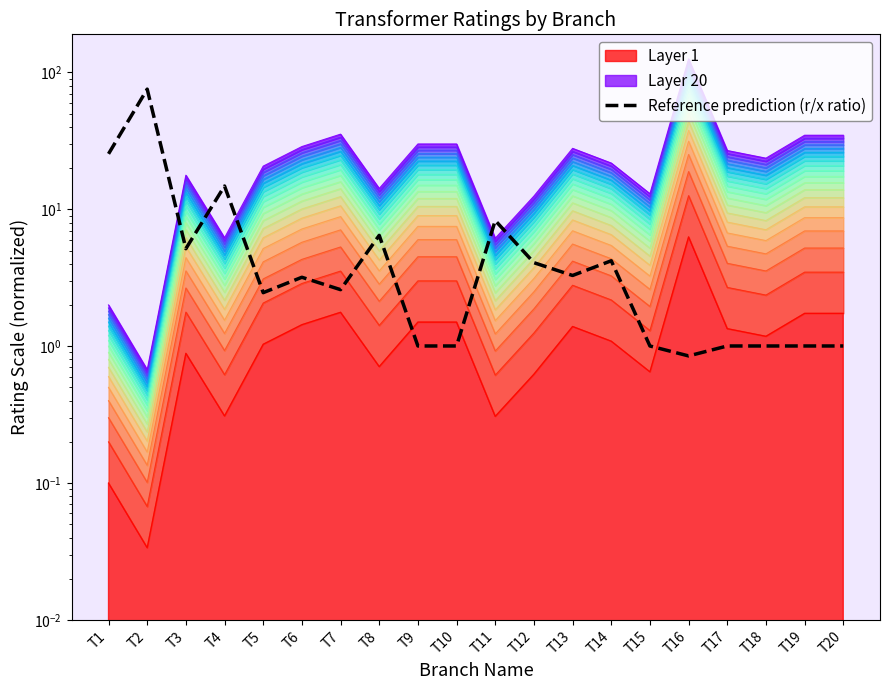

What is the average value?

8.2